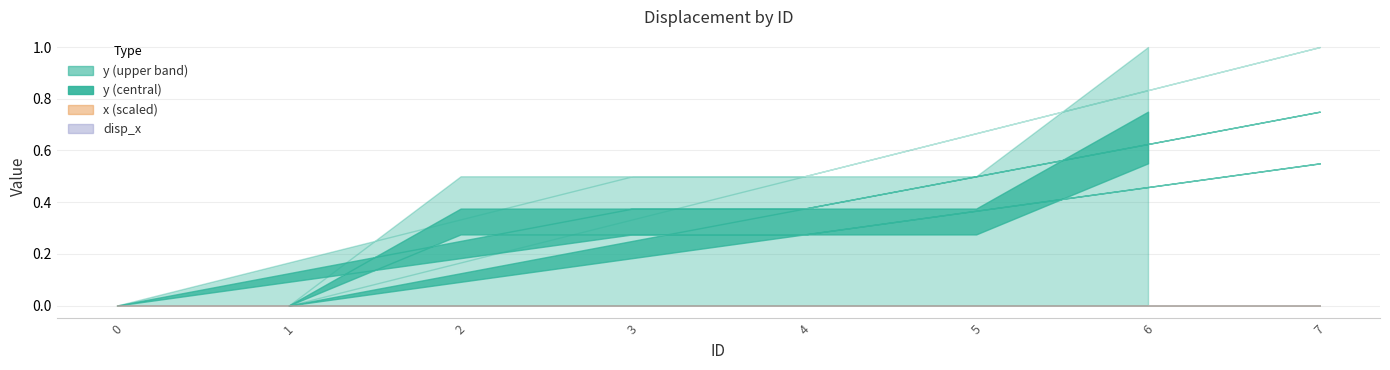

What is the total value across all series at 6?

3.0